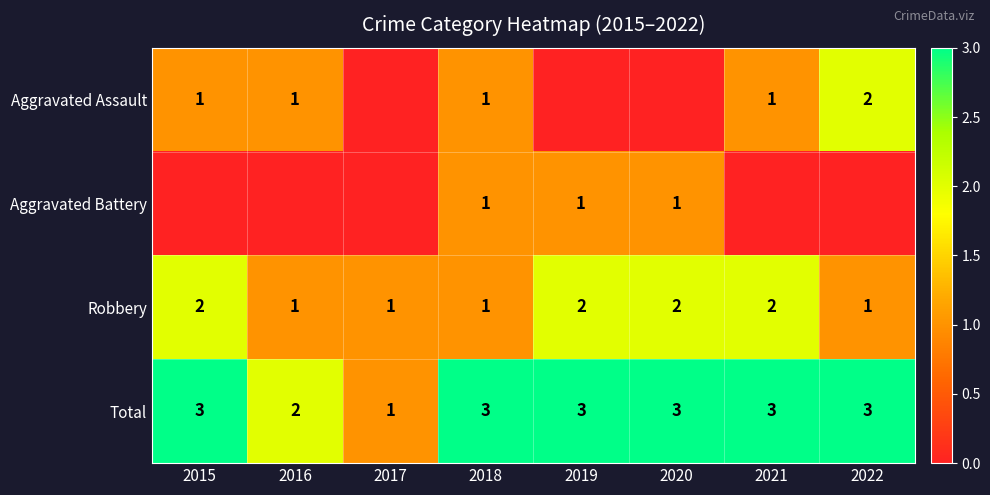

At which category does the chart reach its peak across all series?

2015